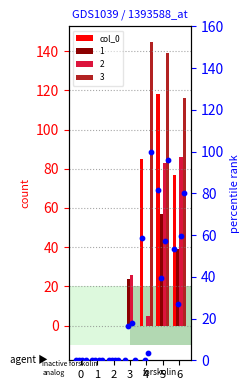

Which series has the largest total across all categories?

col_0